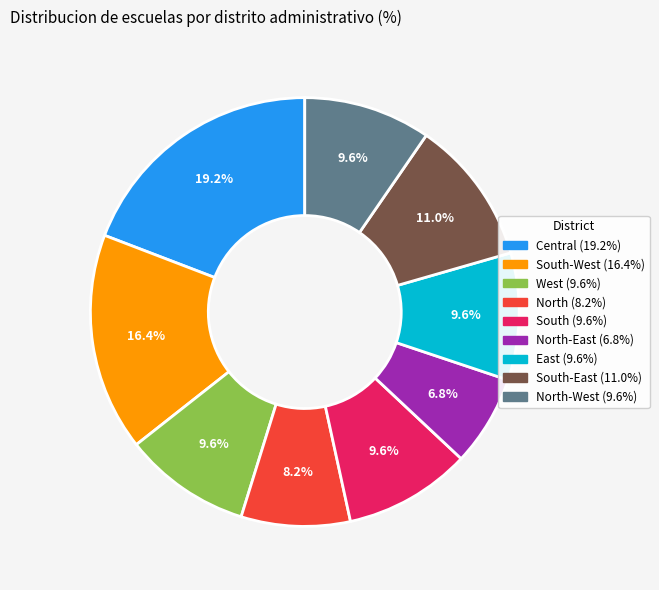

Is there any slice that represents more than half of the pie?

No